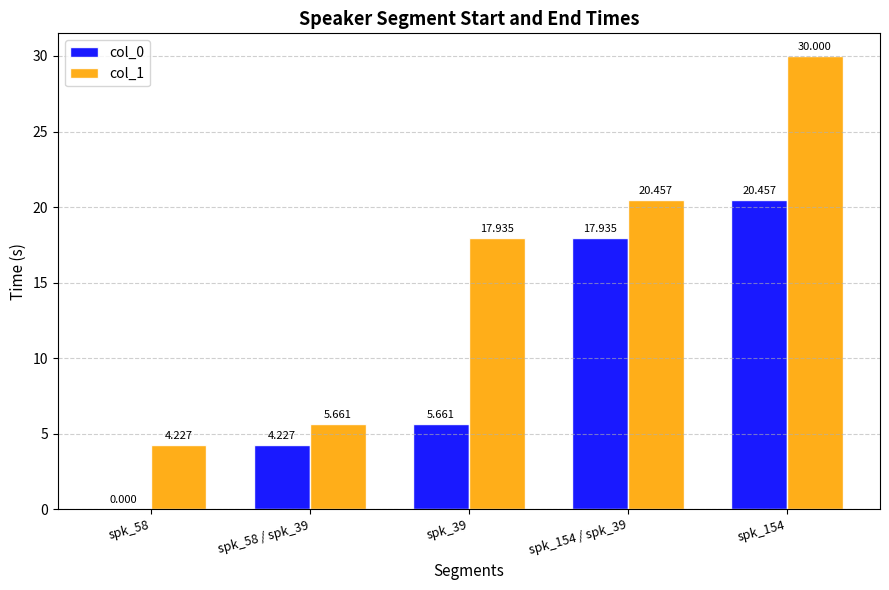

Between spk_58 and spk_154 / spk_39, which series saw the biggest shift?

col_0